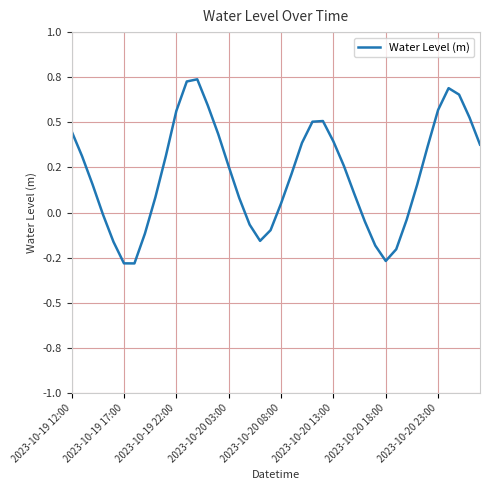

Rank the categories by value from highest to lowest.

12, 11, 36, 37, 13, 35, 10, 38, 24, 23, 2023-10-19 12:00, 14, 25, 22, 39, 34, 9, 2023-10-19 17:00, 26, 15, 21, 2023-10-19 22:00, 33, 27, 8, 16, 20, 2023-10-20 03:00, 32, 28, 17, 19, 2023-10-20 23:00, 18, 2023-10-20 08:00, 29, 31, 30, 2023-10-20 13:00, 2023-10-20 18:00